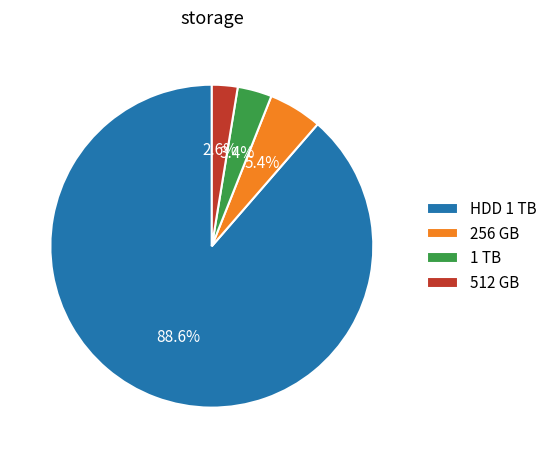

Between 512 GB and 1 TB, which is larger?

1 TB